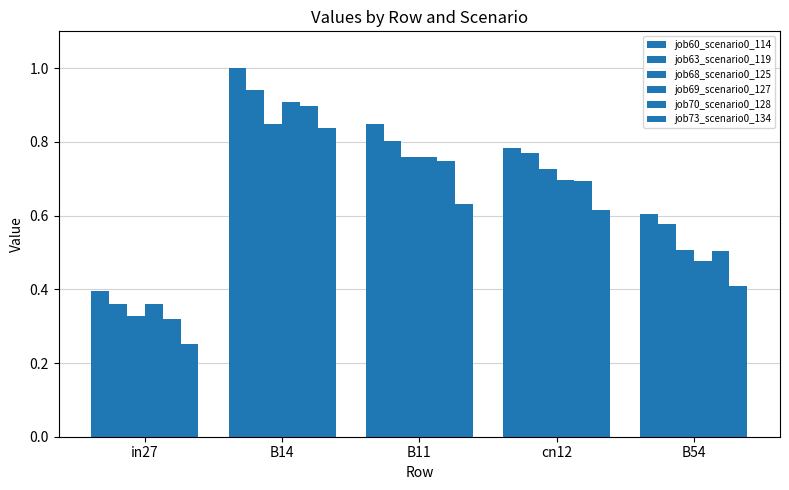

What is the label of the 5th bar from the left?

B54